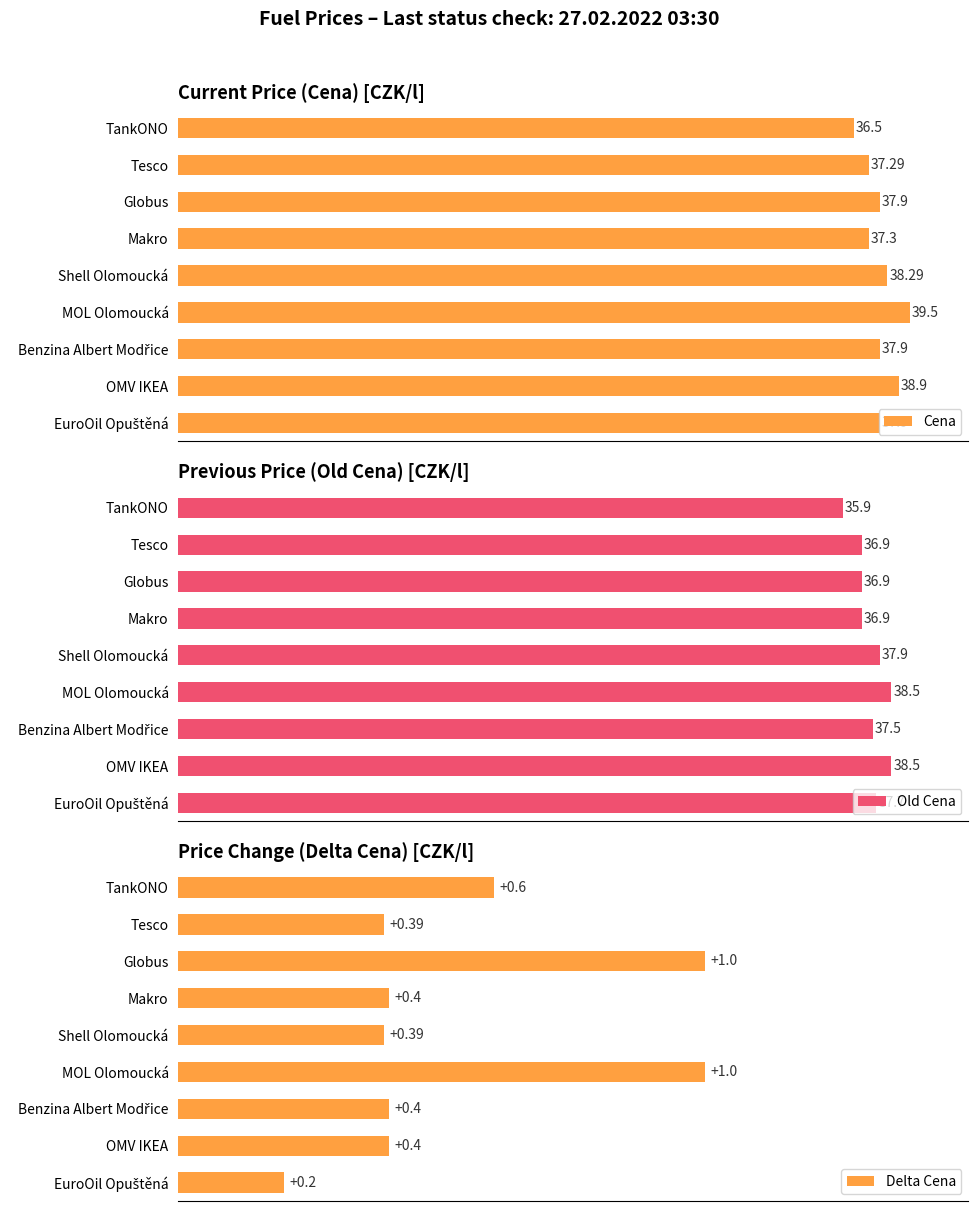

How many groups of bars are there?

9